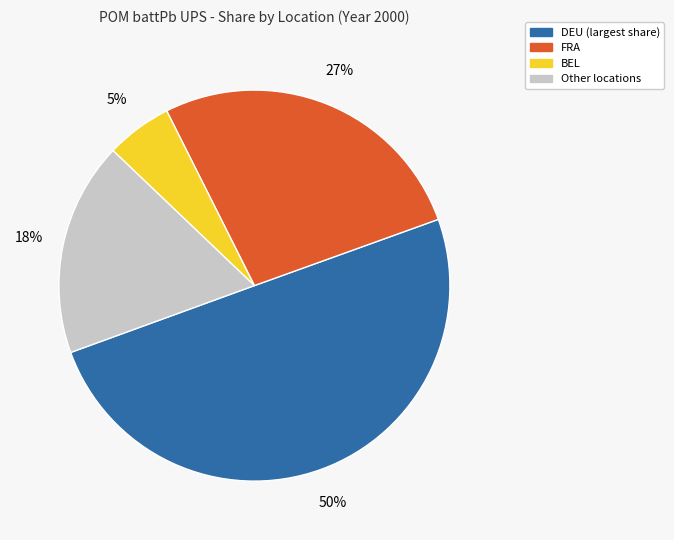

To the nearest percent, what is the average slice percentage?

25%